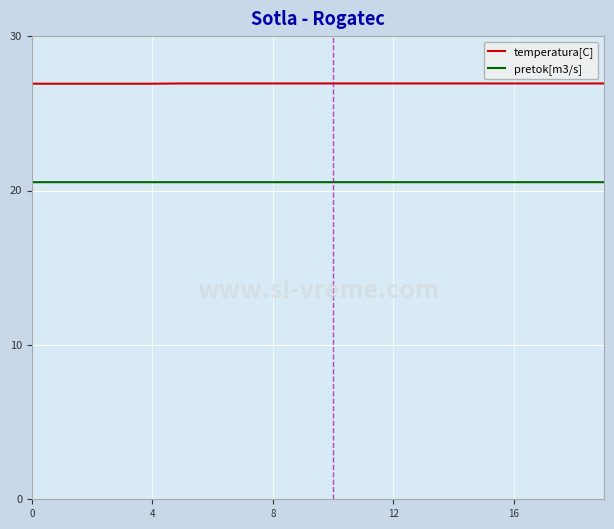

True or false: temperatura[C] and pretok[m3/s] cross at least once.

False